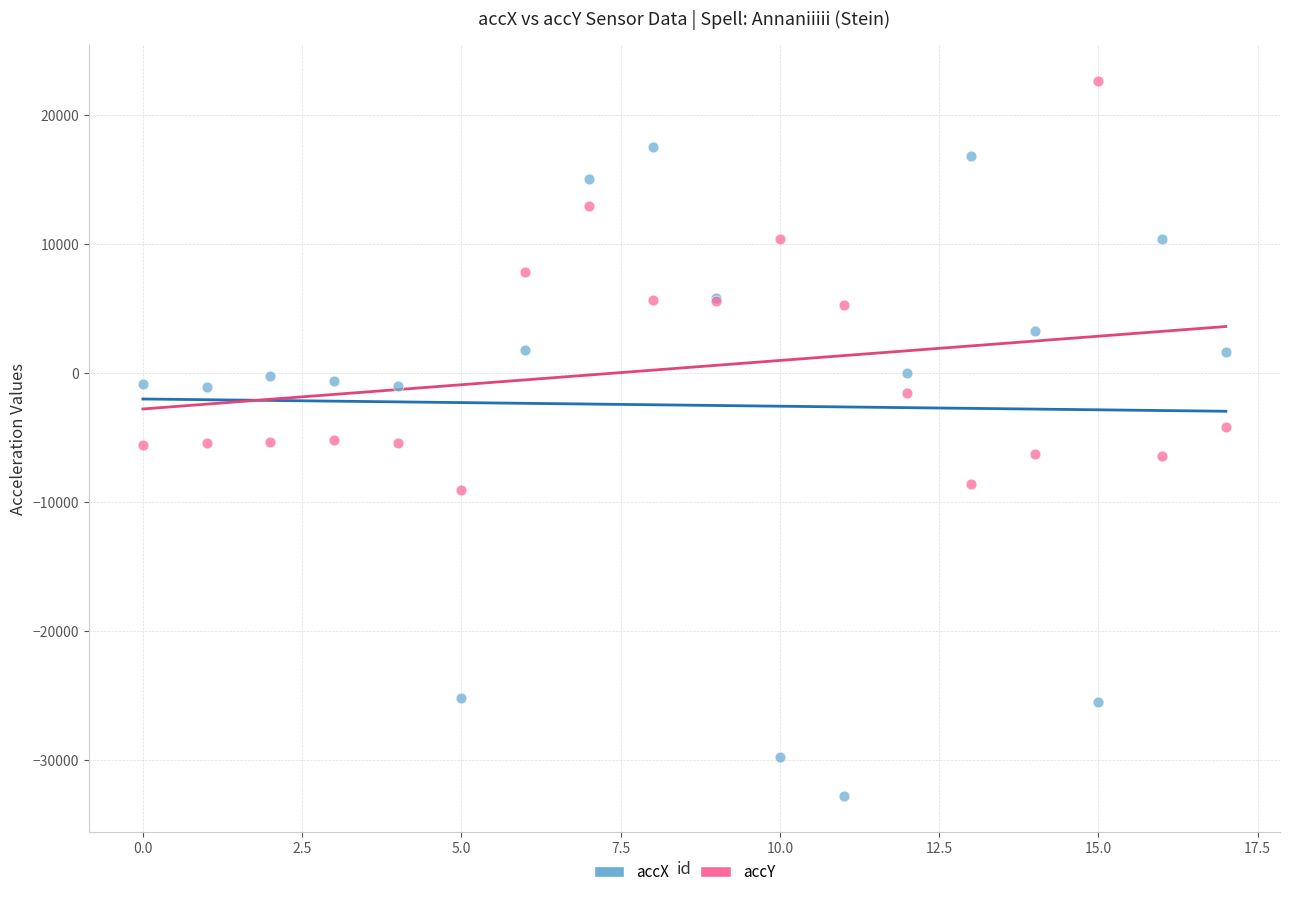

Which series has the largest Y range (max minus min)?

accX